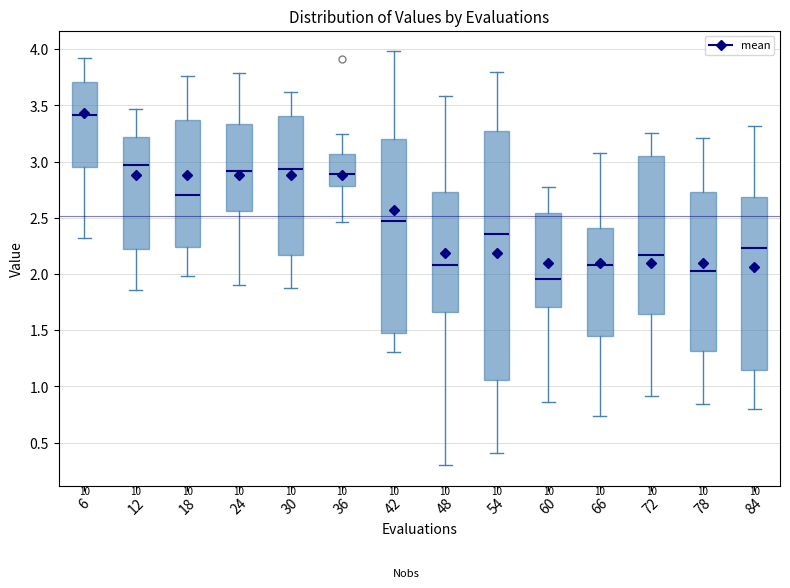

Which box's median line is the highest?

6